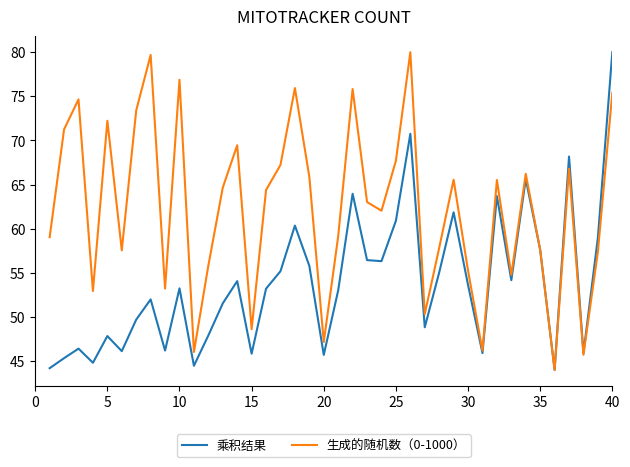

What is the minimum value shown in the chart?

44.0